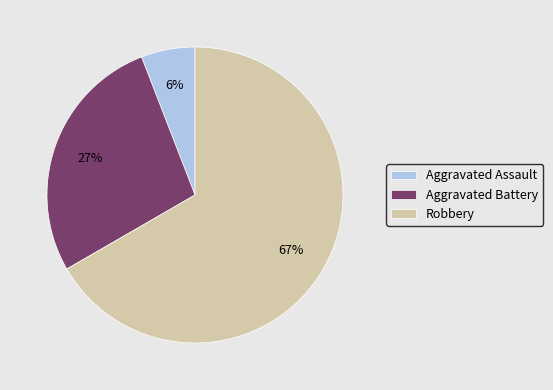

To the nearest percent, what percentage of the pie is Robbery?

67%